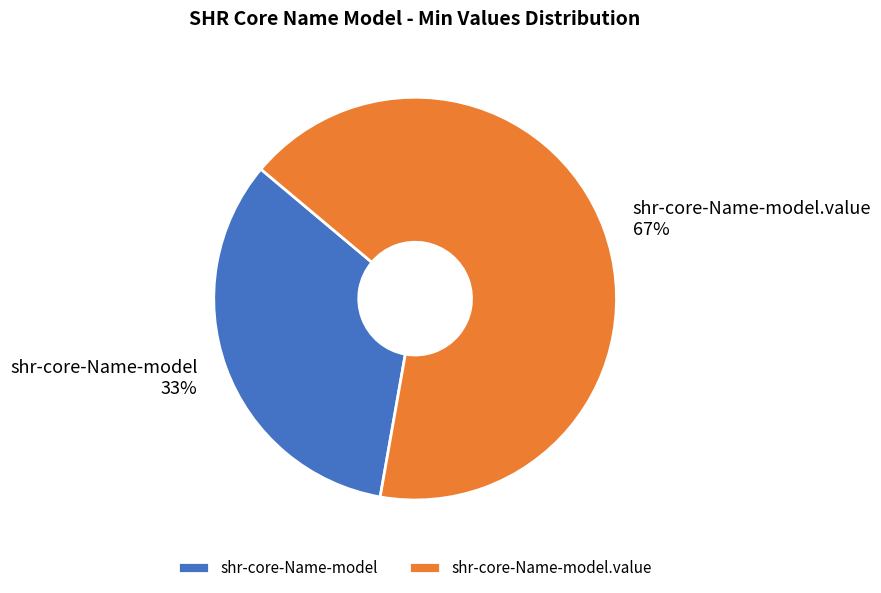

What percentage is the shr-core-Name-model.value slice, to the nearest percent?

67%